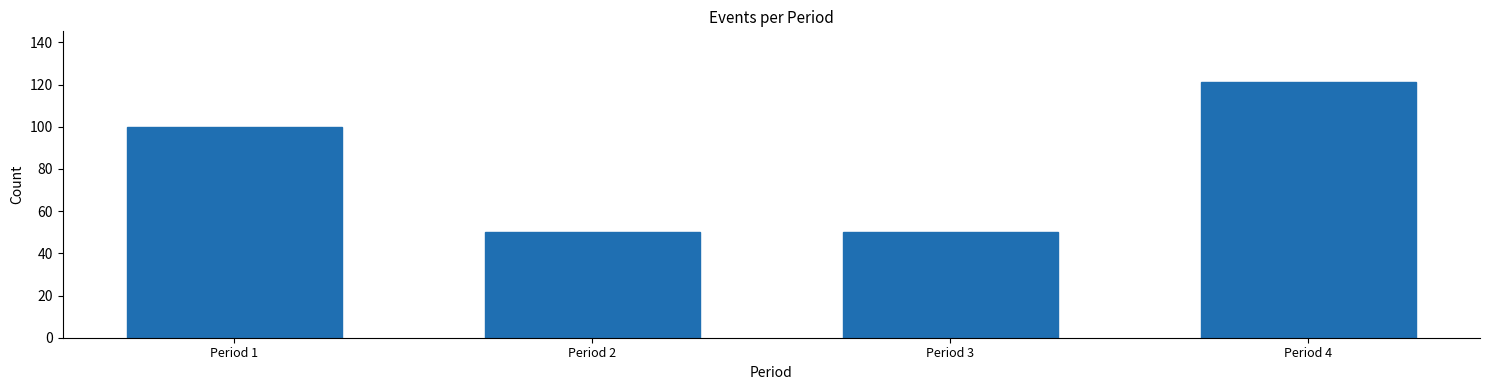

Reading right to left, transcribe all the data shown in this chart.

Period 4=121	Period 3=50	Period 2=50	Period 1=100